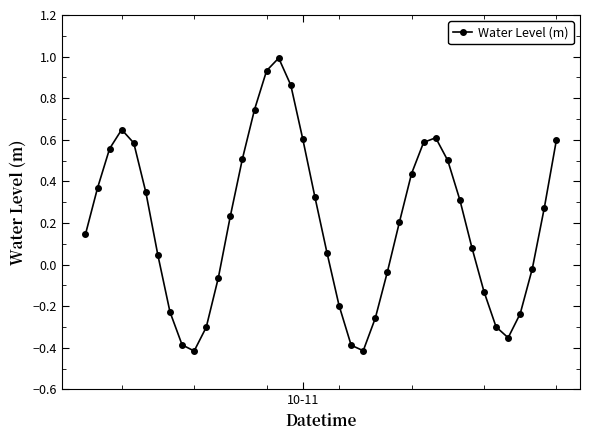

What is the maximum value shown in the chart?

1.0